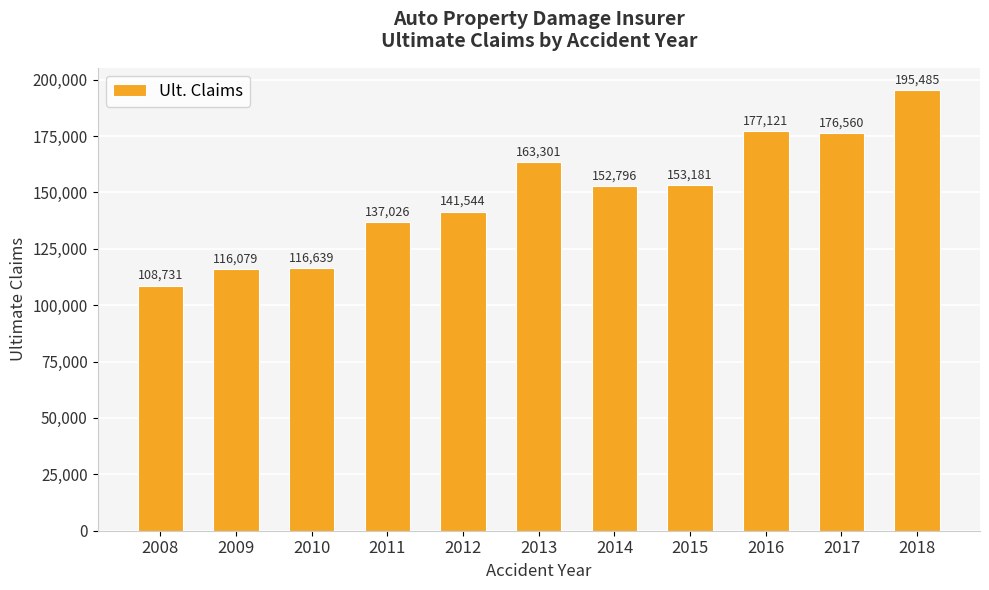

What is the difference between the maximum and minimum values?

86754